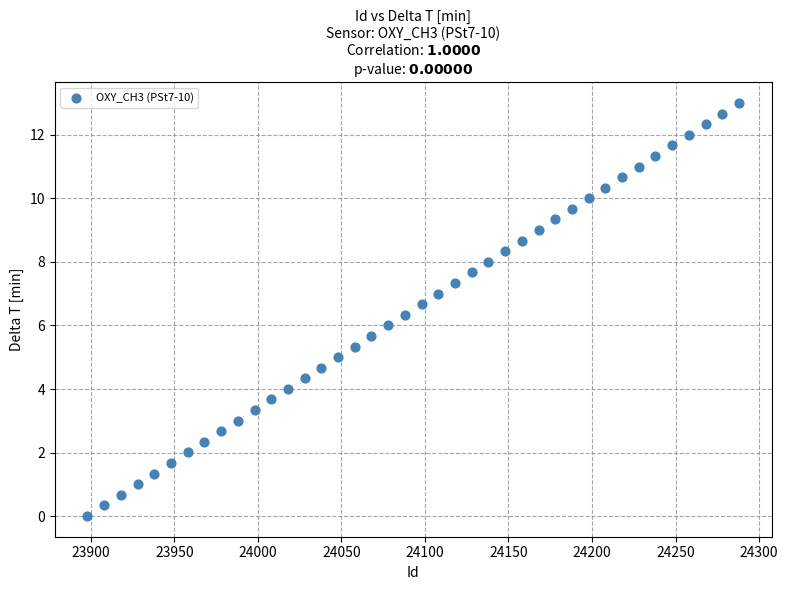

What is the range of X values (max minus min)?

390.0